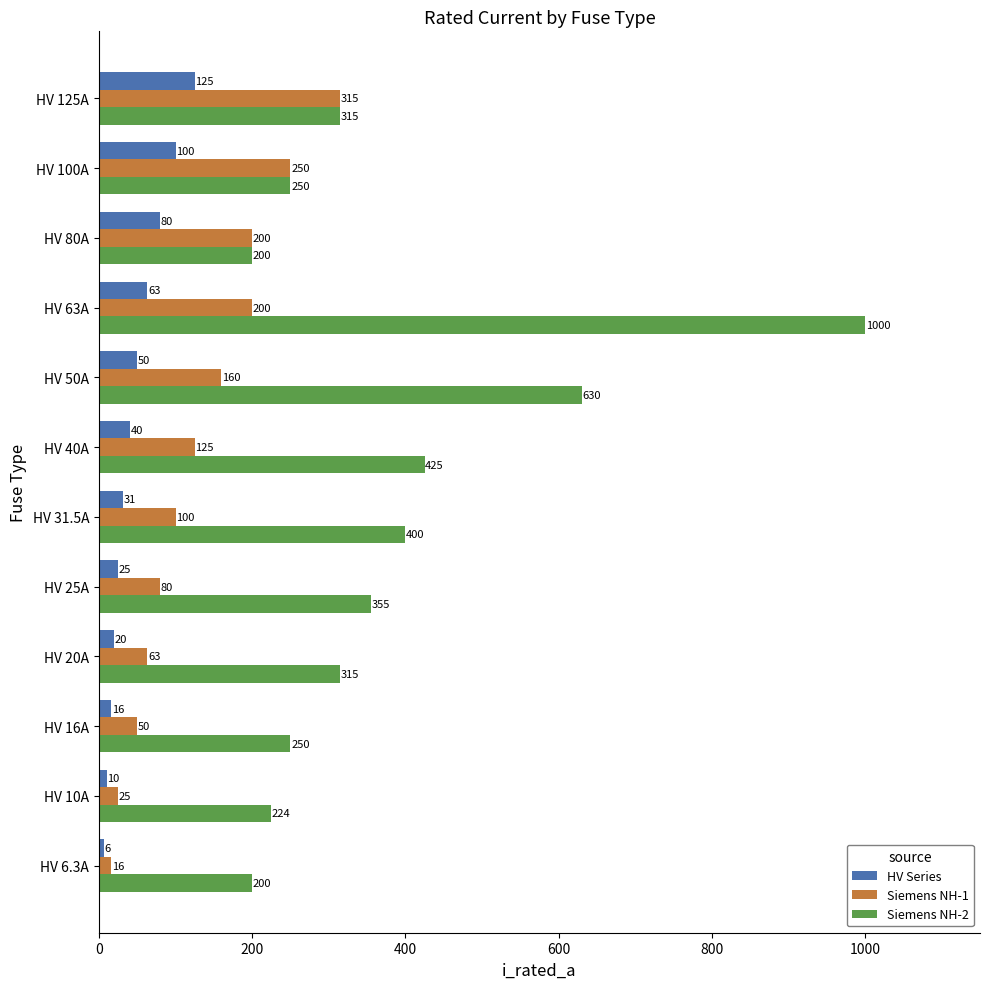

What is the difference between the maximum and minimum values in the Siemens NH-1 series?

299.0